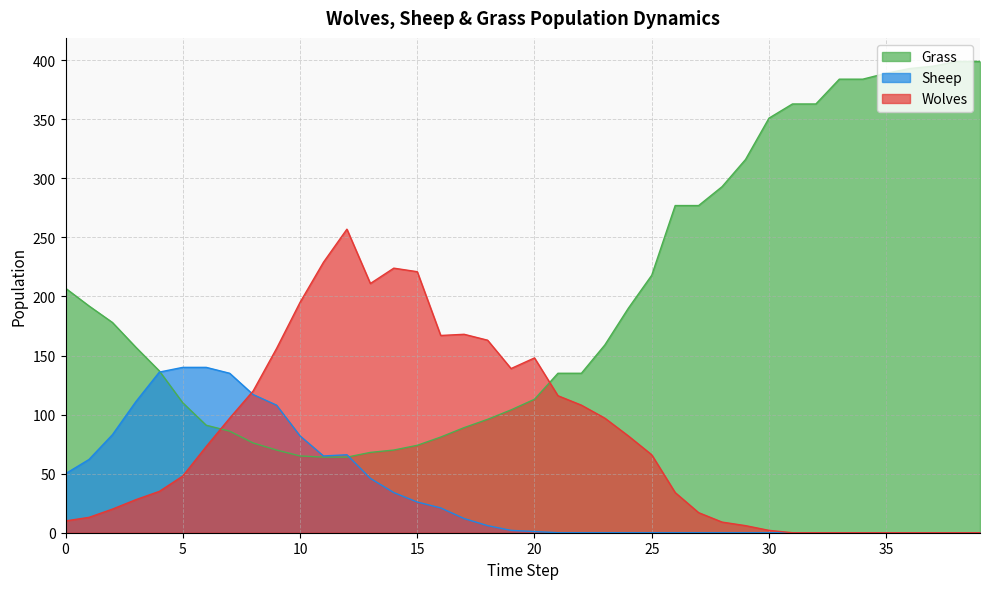

How many lines are shown in the chart?

3